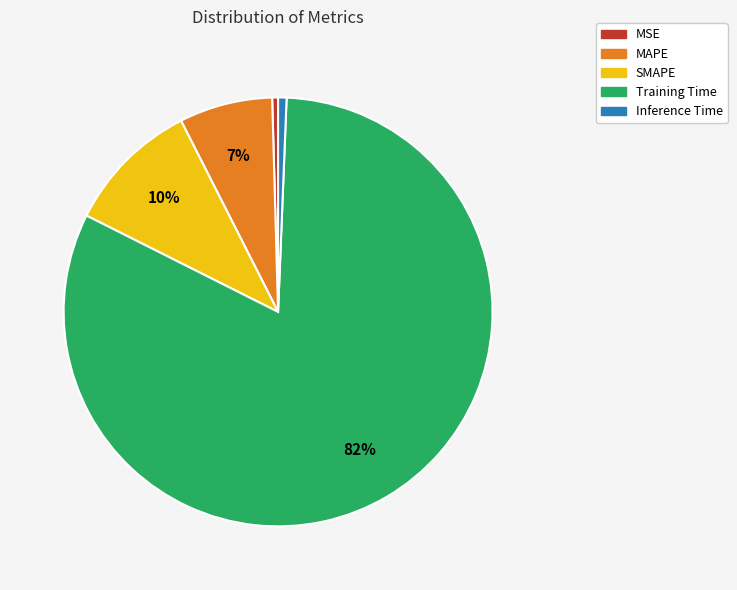

How many segments does this pie chart have?

5